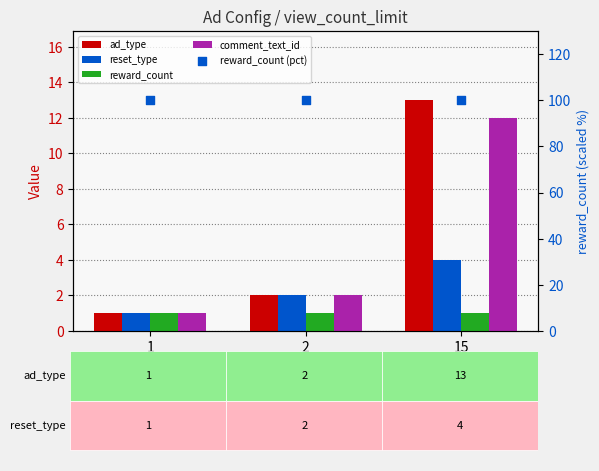

At which category is the sum across all series the highest?

15